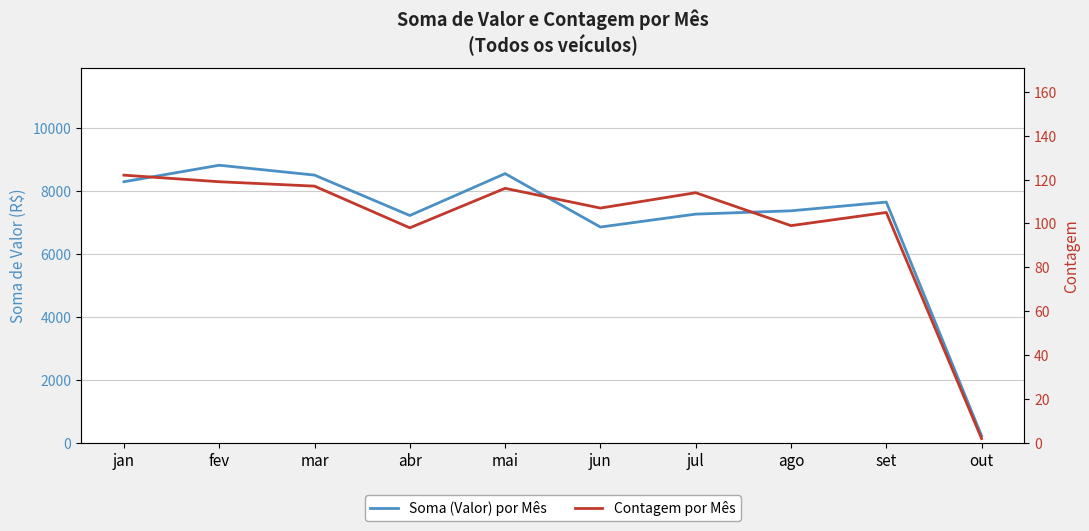

Is the value of Soma (Valor) por Mês at mar greater than the value of Contagem por Mês at jun?

Yes